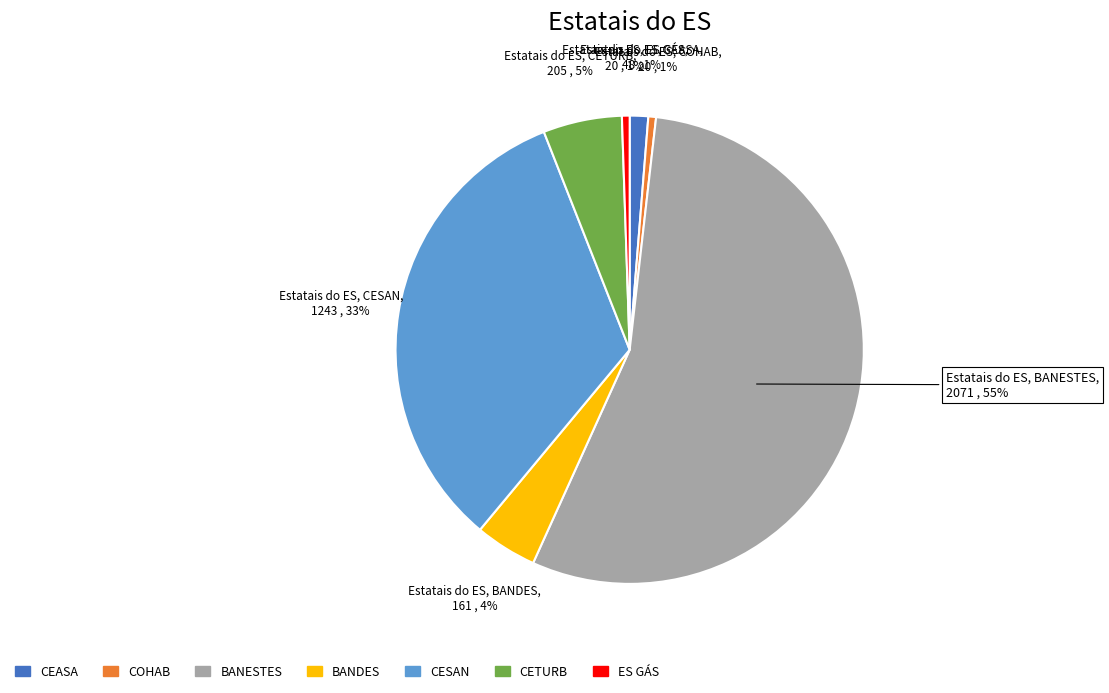

To the nearest percent, what is the combined percentage of ES GÁS and BANDES?

5%